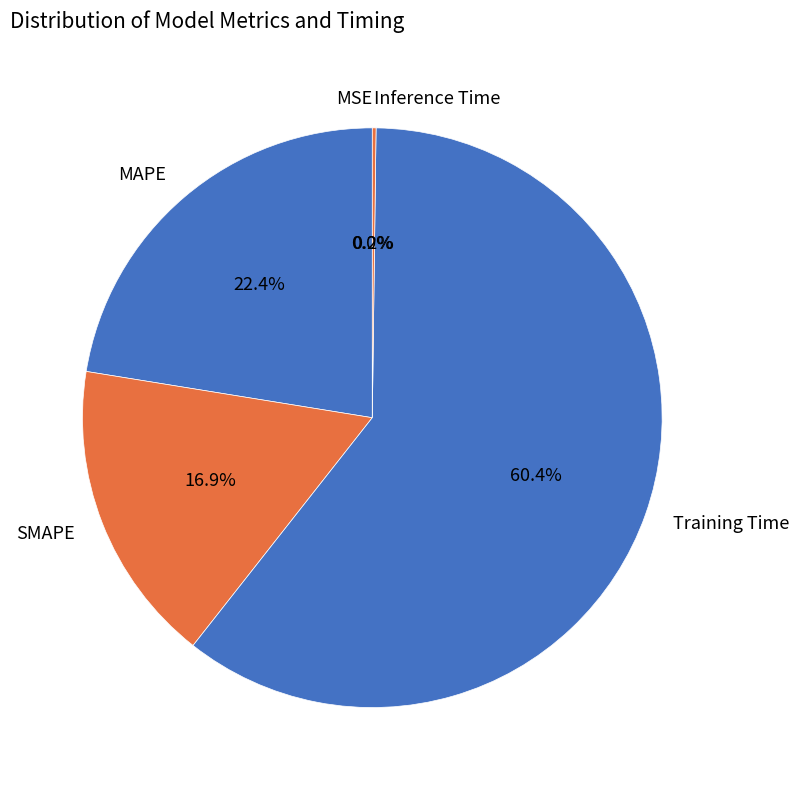

What percentage is NOT represented by SMAPE?

83.1%